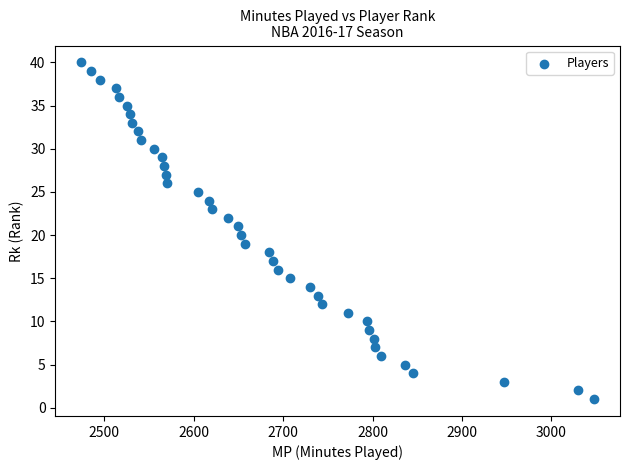

What is the range of X values (max minus min)?

574